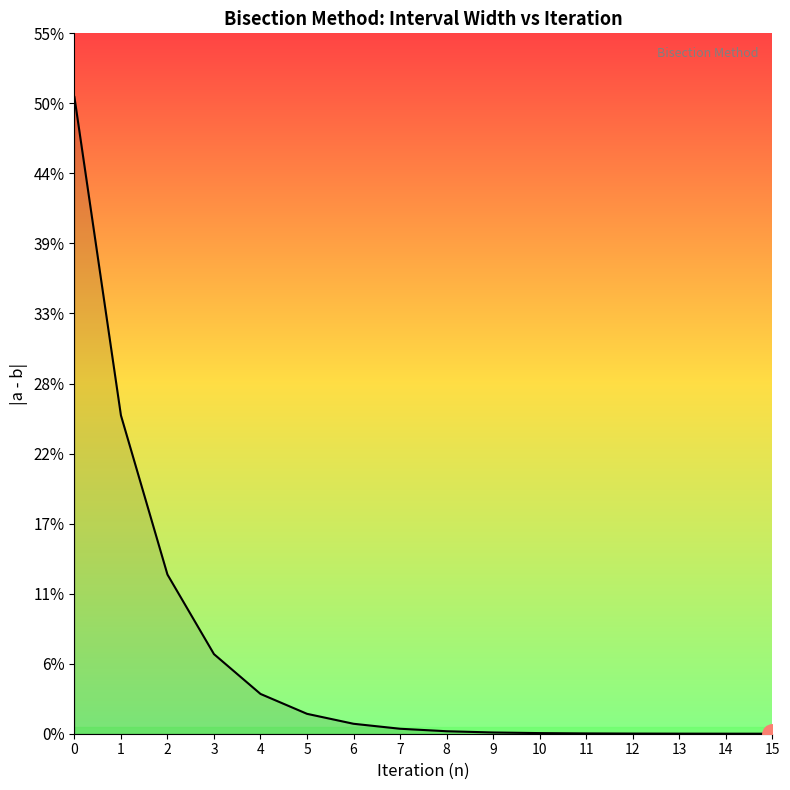

Does the chart display data point markers on the line(s)?

No